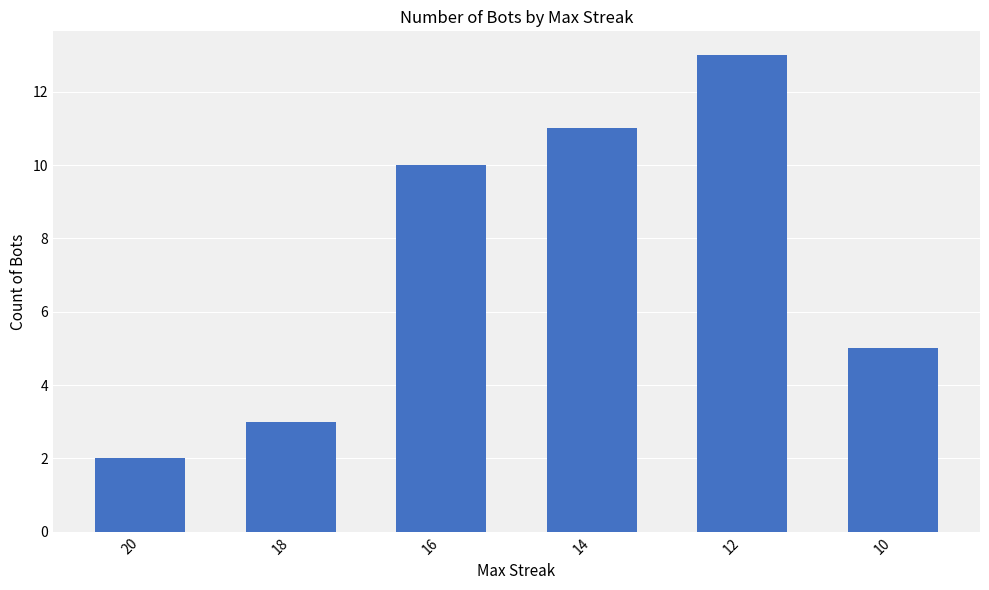

Is it true that the value at 10 is 5?

True